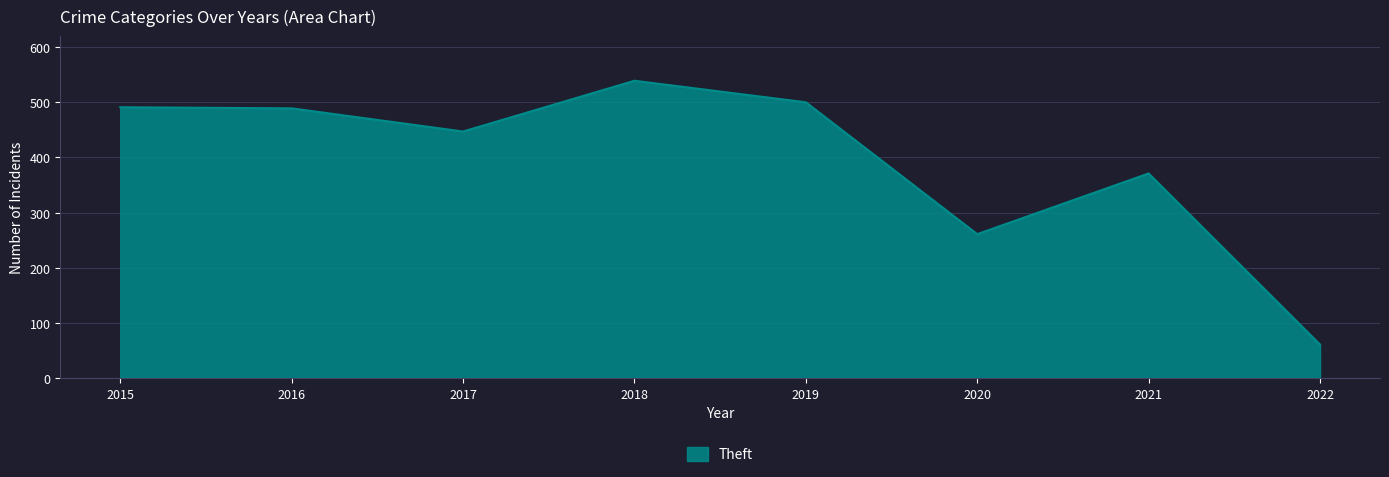

Where is the data nearest to the value 300?

2020